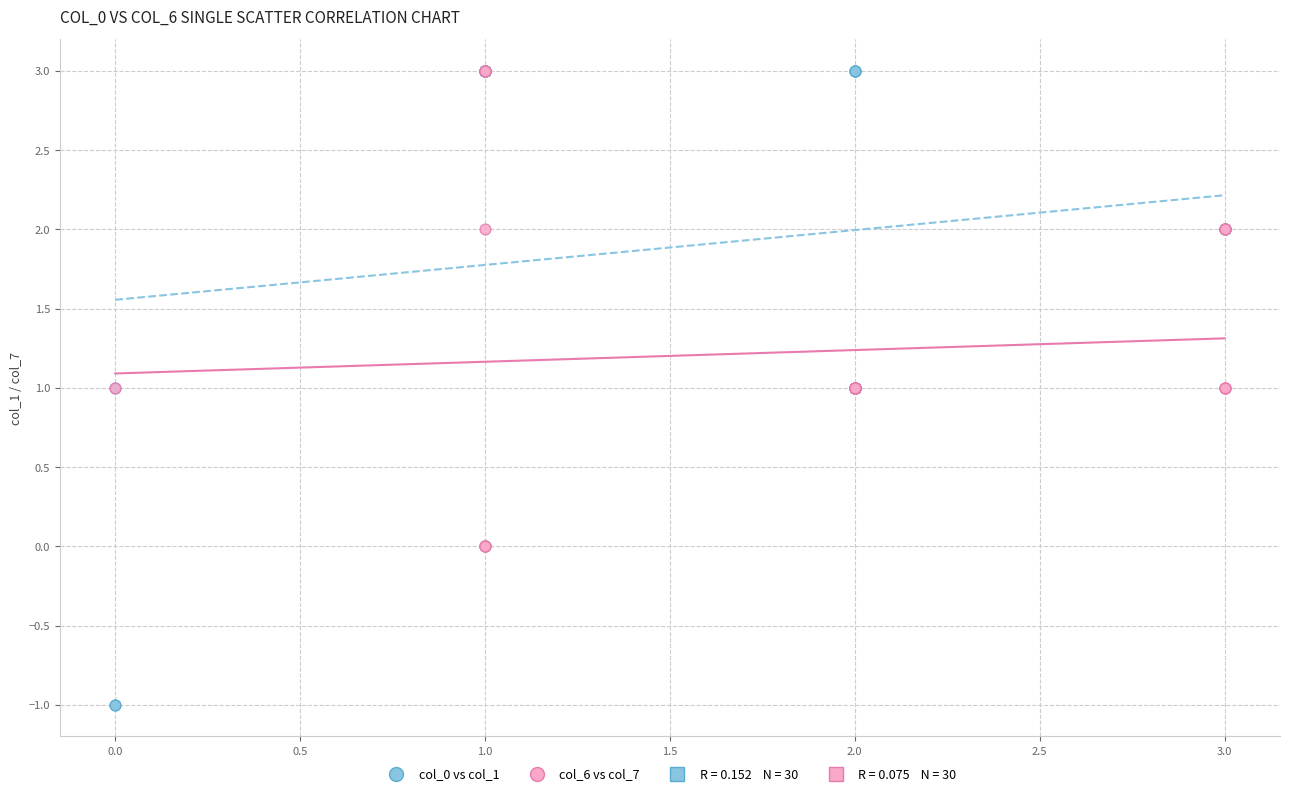

Which series reaches the minimum Y coordinate?

col_0 vs col_1